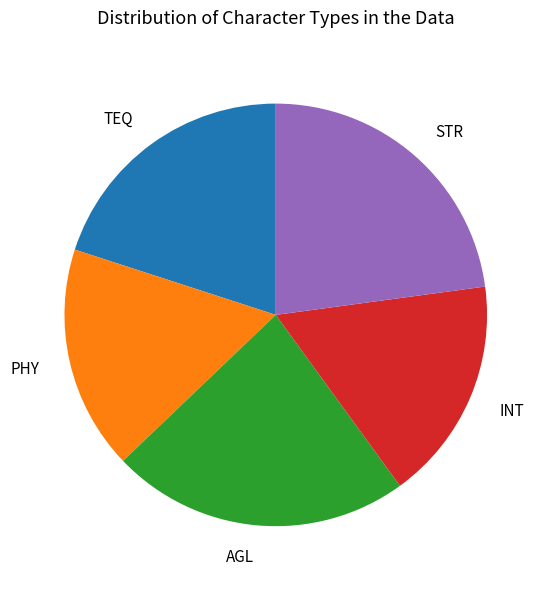

The AGL slice represents 35% of the pie. True or false?

False